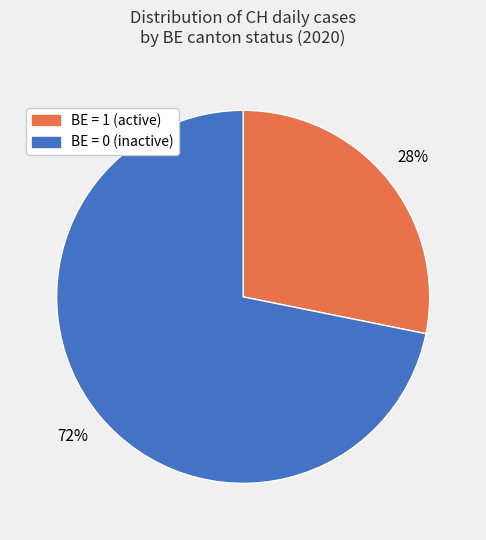

To the nearest percent, what is the difference between the largest and smallest slice percentages?

44%